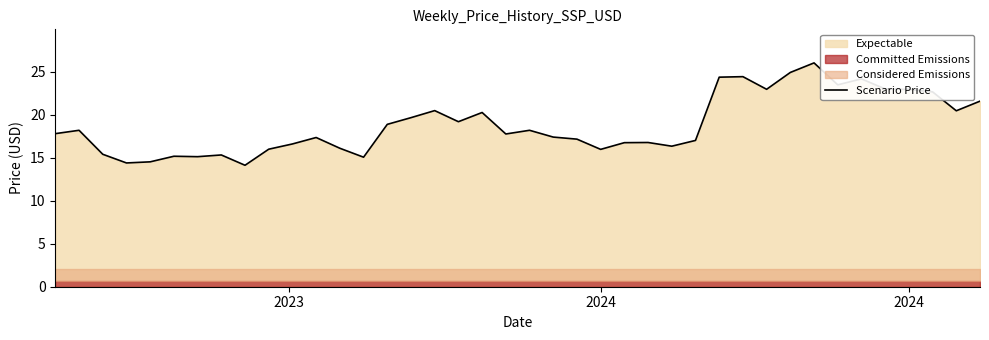

Does the chart display data point markers on the line(s)?

No